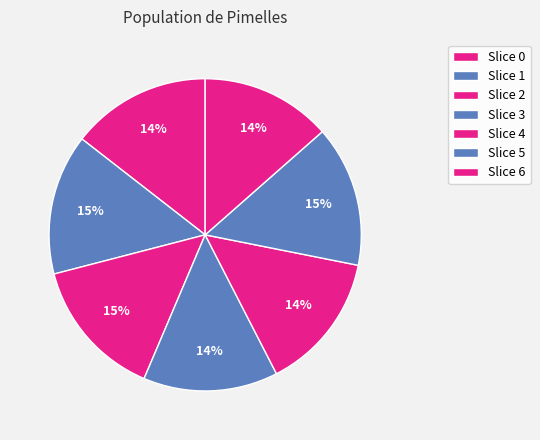

How many segments does this pie chart have?

7